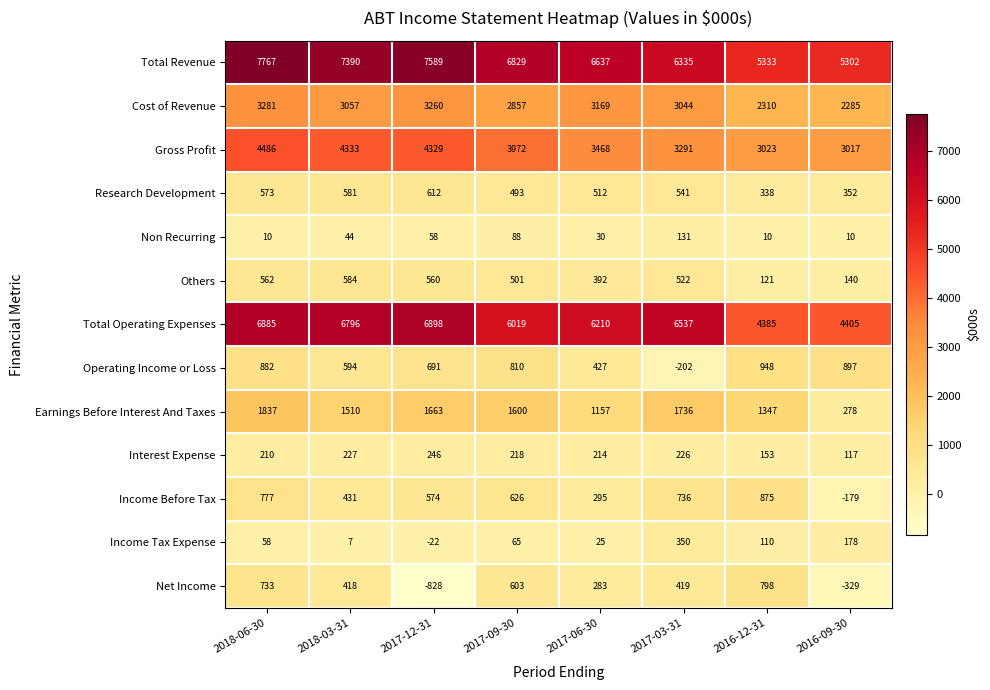

What is the spread (max minus min) of values at 2016-12-31?

5323